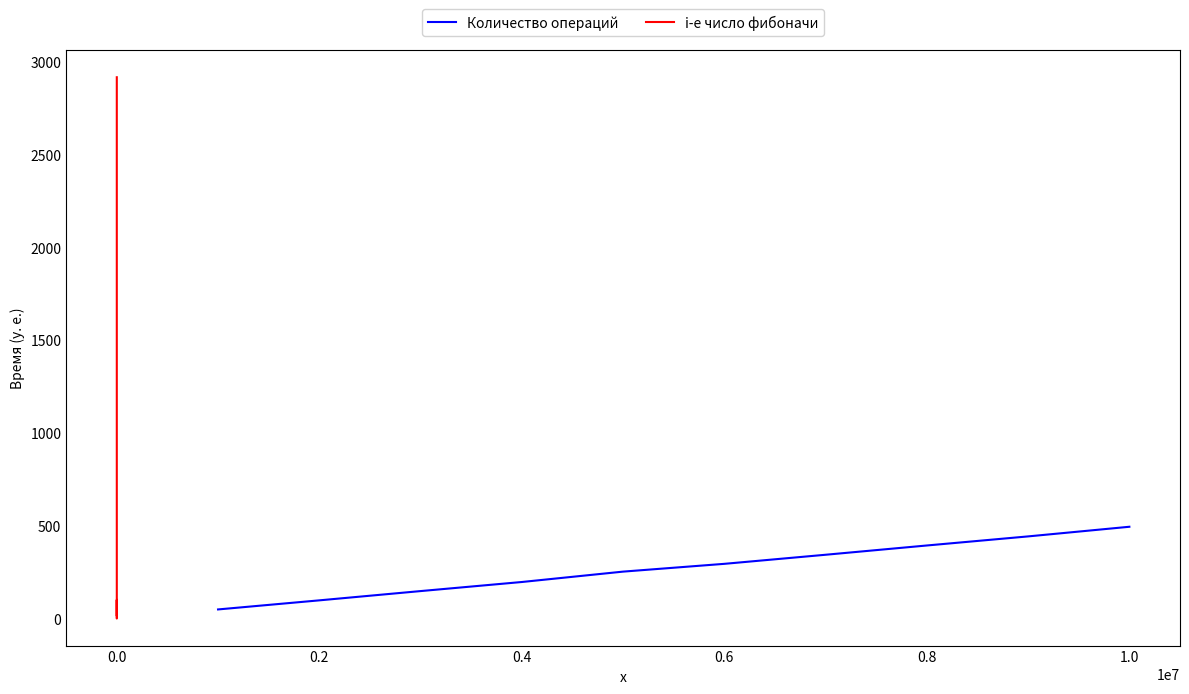

The value of Количество операций at 0.6 is 295. True or false?

True